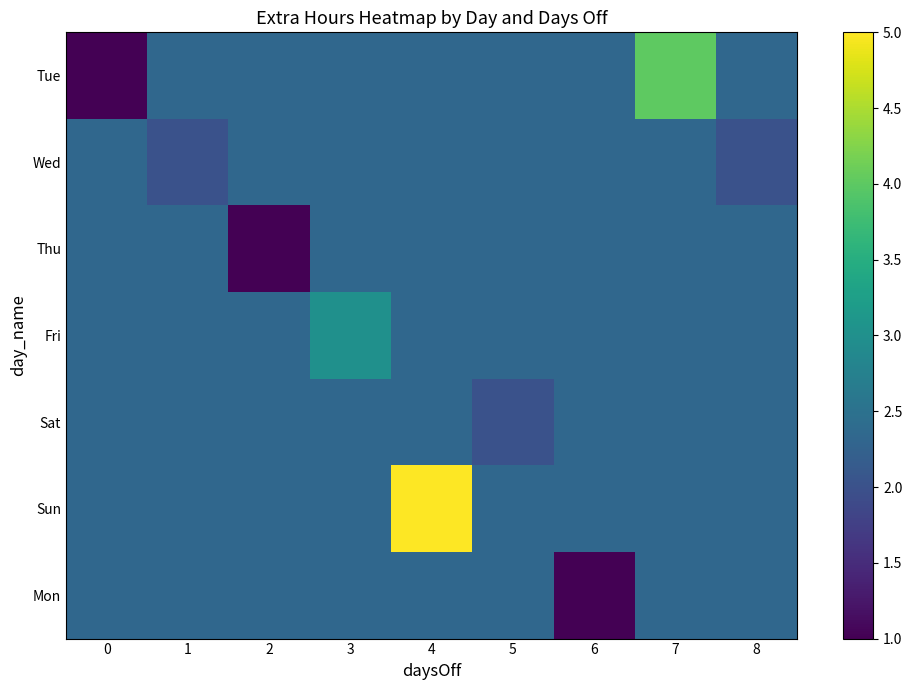

What is the minimum value shown in the chart?

1.0